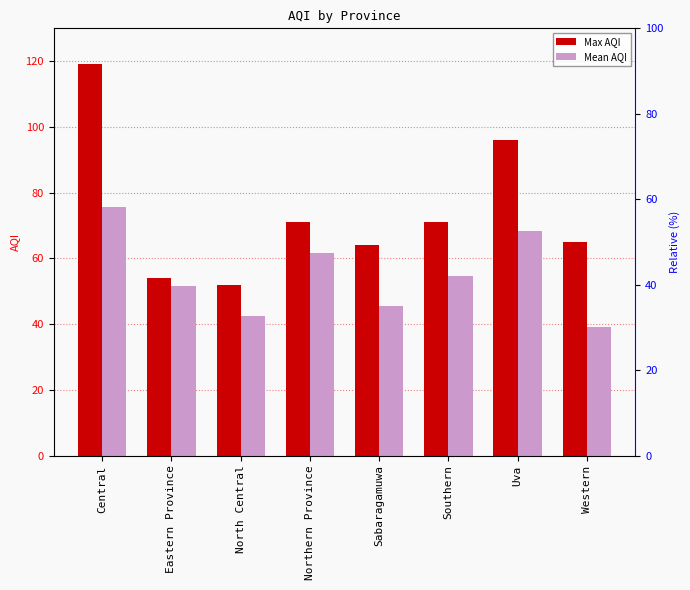

Rank the series by their average value, from highest to lowest.

Max AQI, Mean AQI